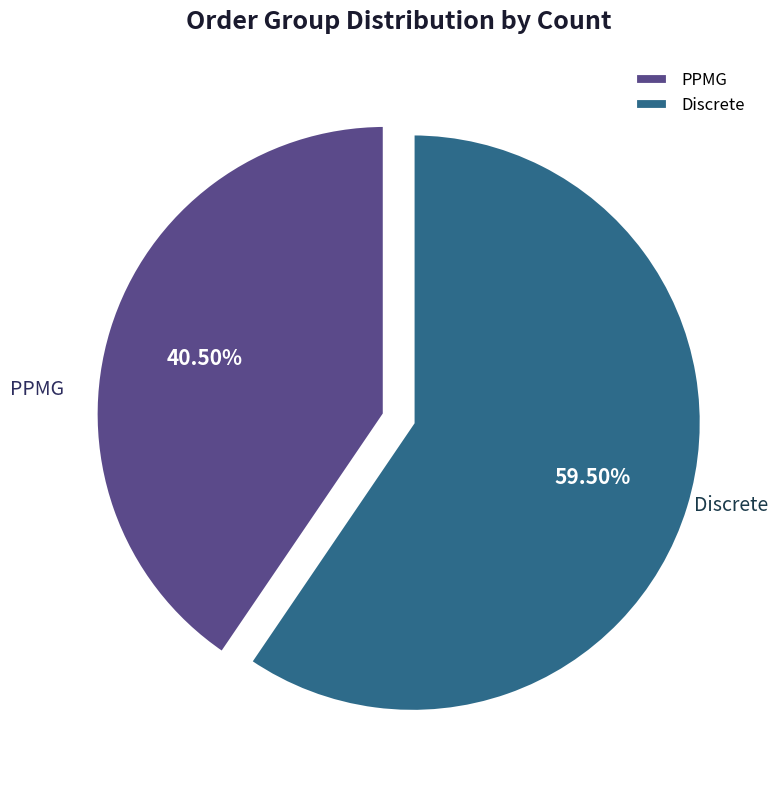

What is the ratio of the value at PPMG to the value at Discrete?

0.7